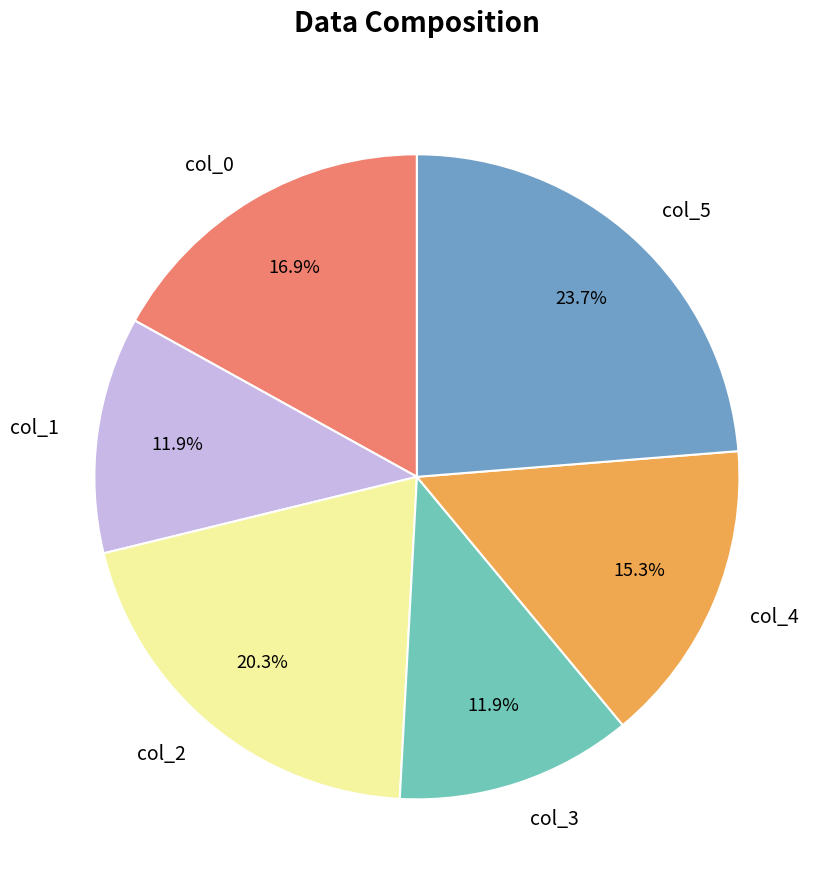

To the nearest percent, what is the combined percentage of col_0 and col_3?

29%